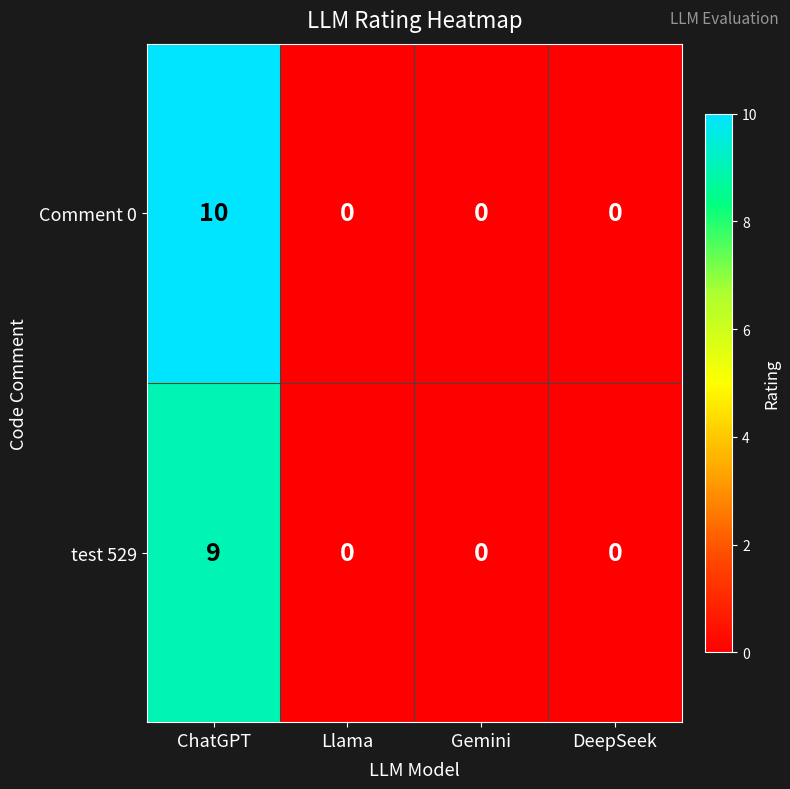

Rank the series by their average value, from lowest to highest.

test 529, Comment 0